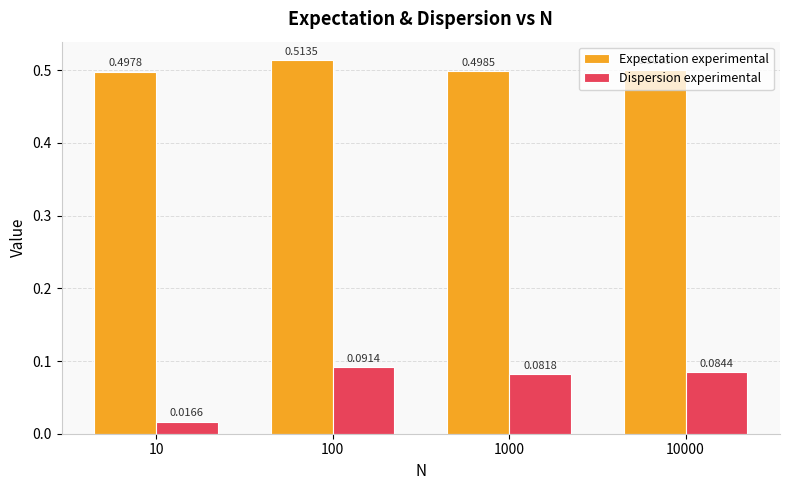

What is the difference between the highest and lowest values at 1000?

0.4